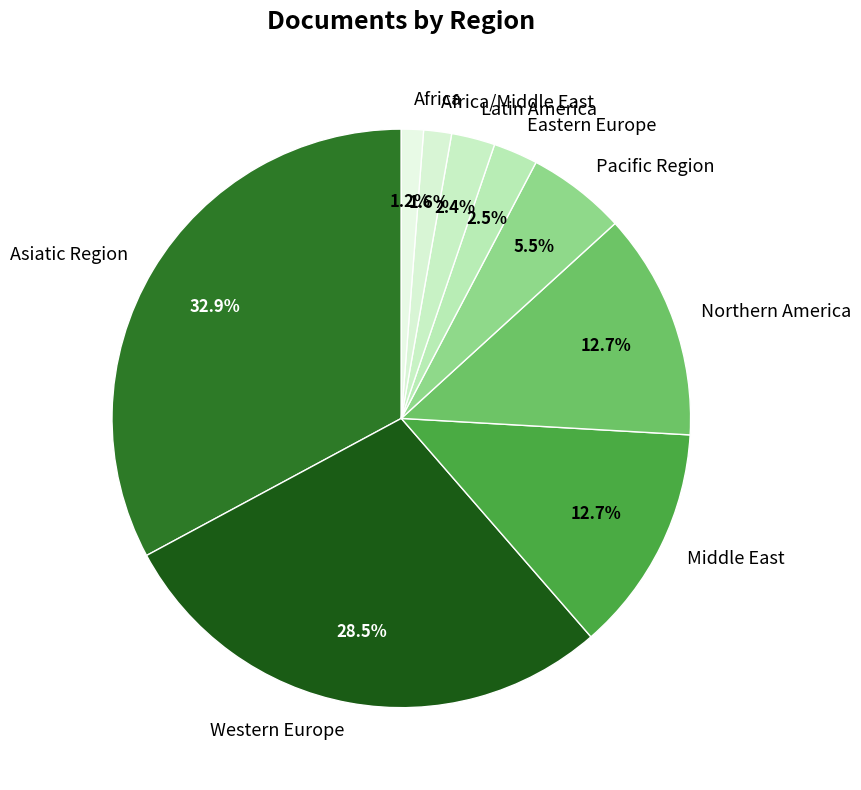

How many slices are in this pie chart?

9